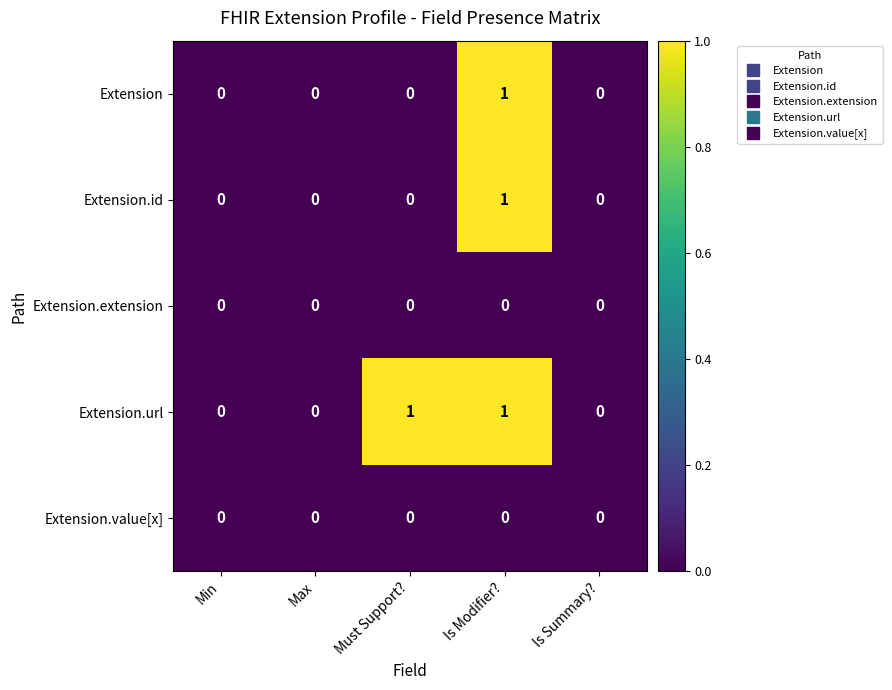

Which series changed the most between Must Support? and Is Summary??

Extension.url